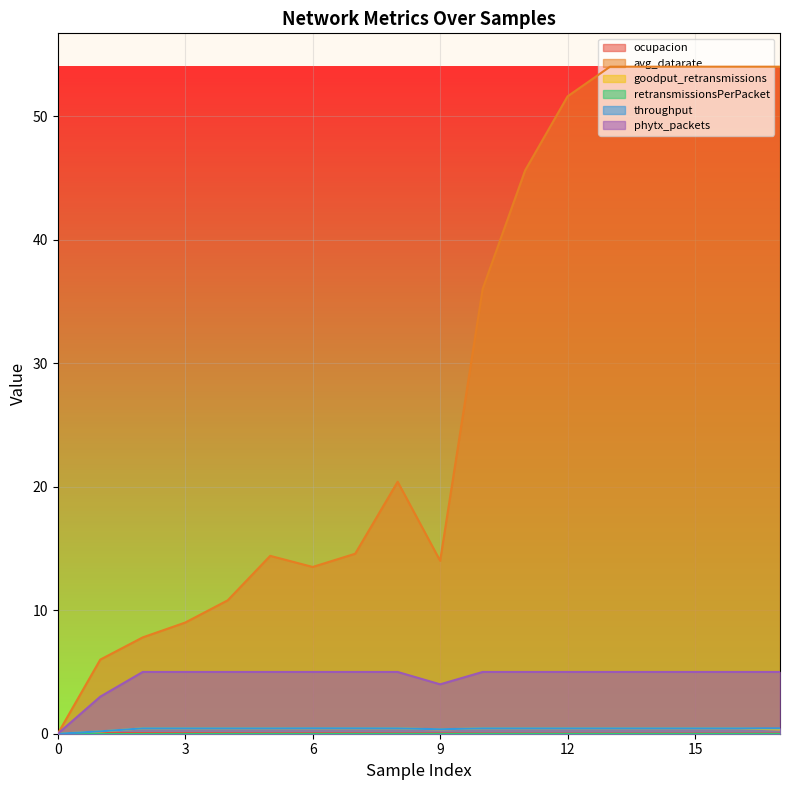

What is the total value across all series at 9?

18.7